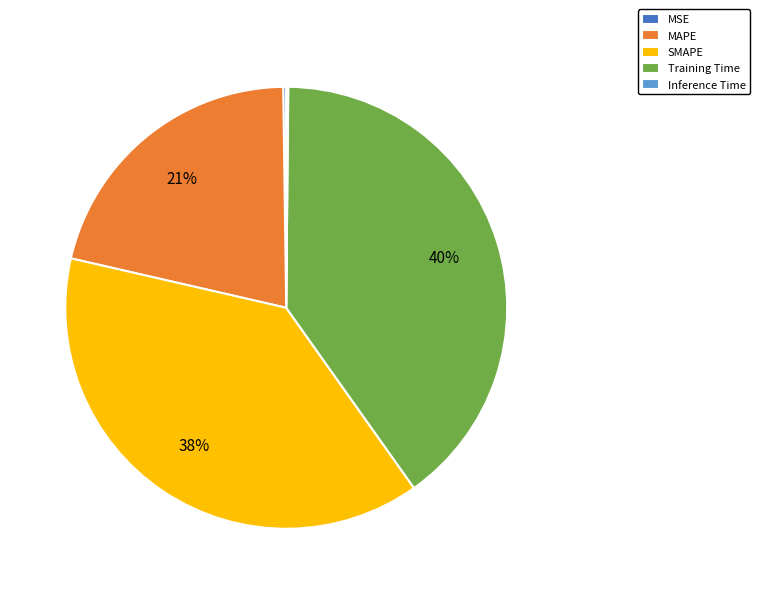

To the nearest percent, what is the difference between the SMAPE and MAPE slice percentages?

17%